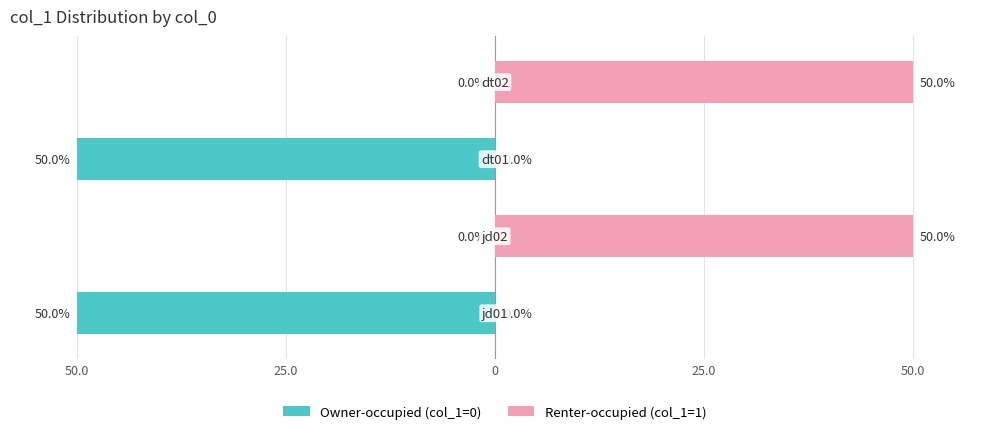

Reading left to right, extract all data points from this chart.

Owner-occupied: -50	0	-50	0
Renter-occupied: 0	50	0	50